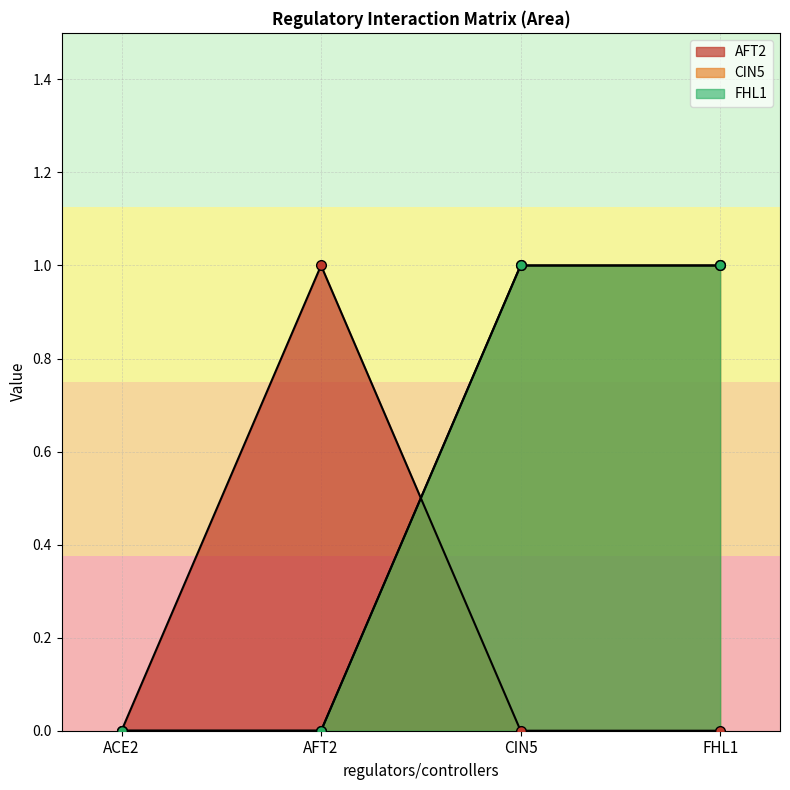

True or false: CIN5 and FHL1 intersect in this chart.

False